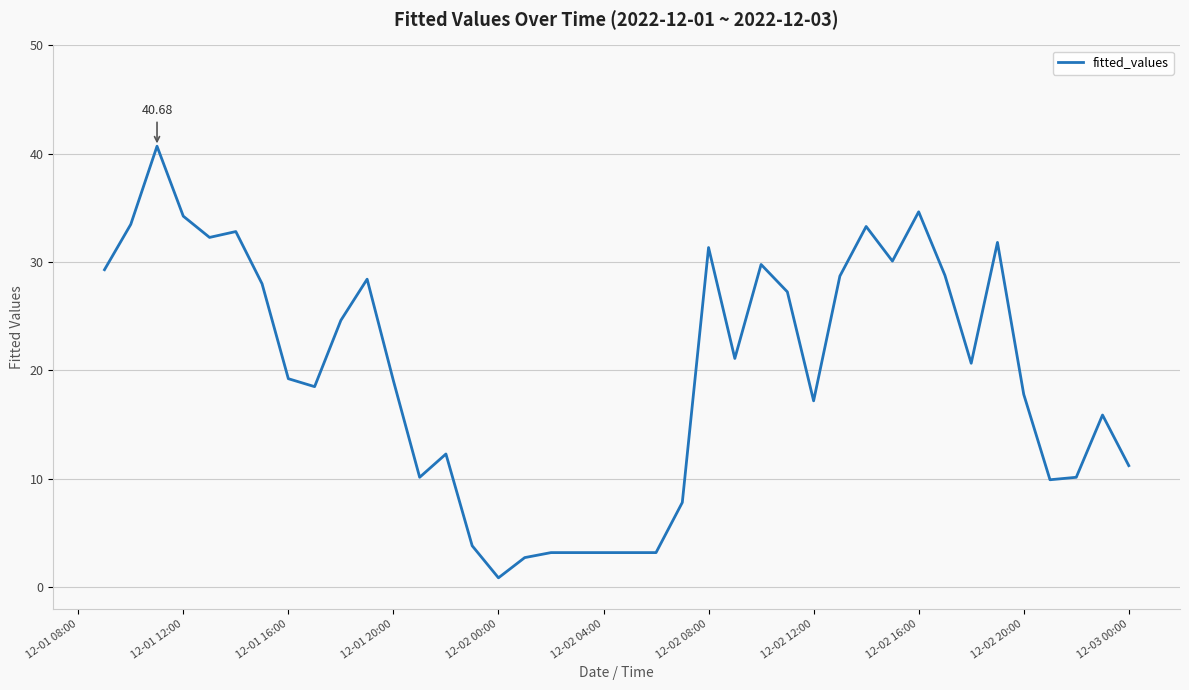

What is the difference between the maximum and minimum values?

39.8